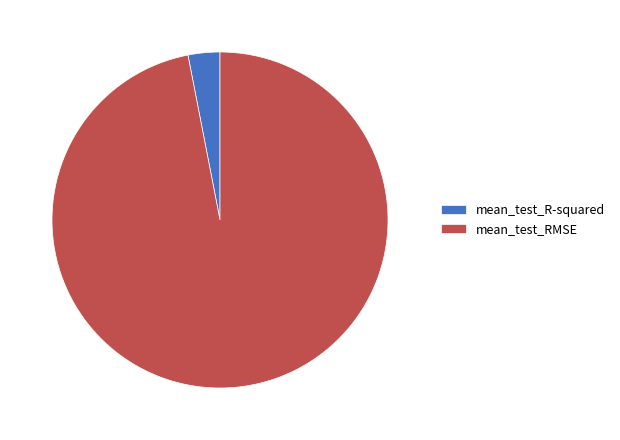

How many slices are in this pie chart?

2